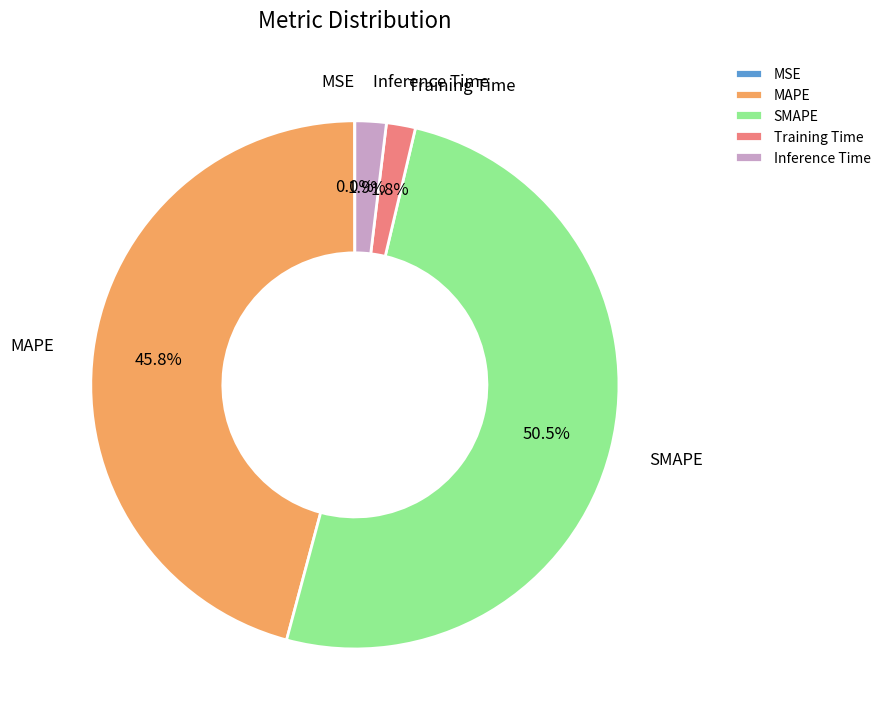

Which category accounts for the majority?

SMAPE